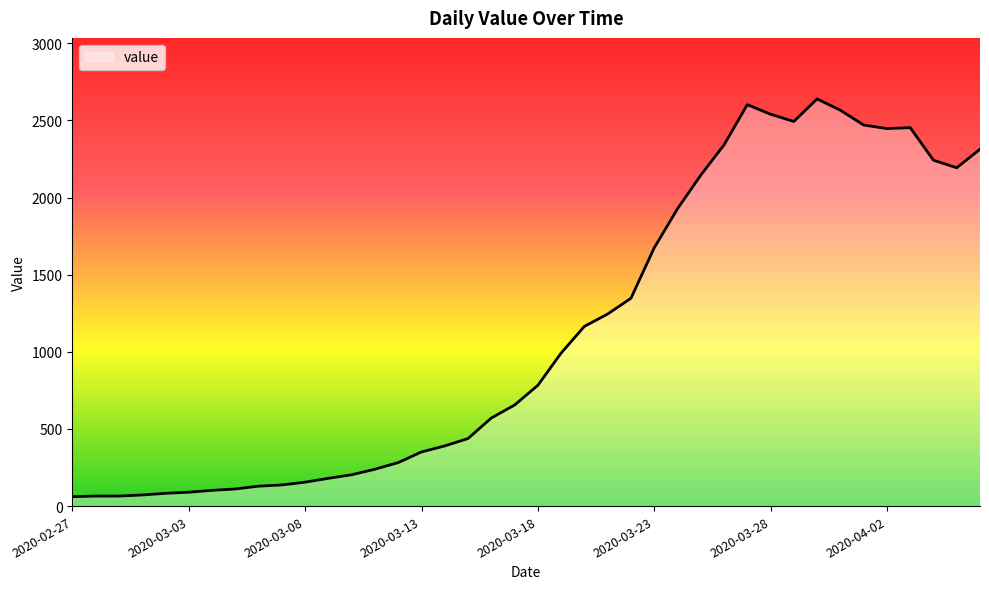

What is the greatest value displayed?

2639